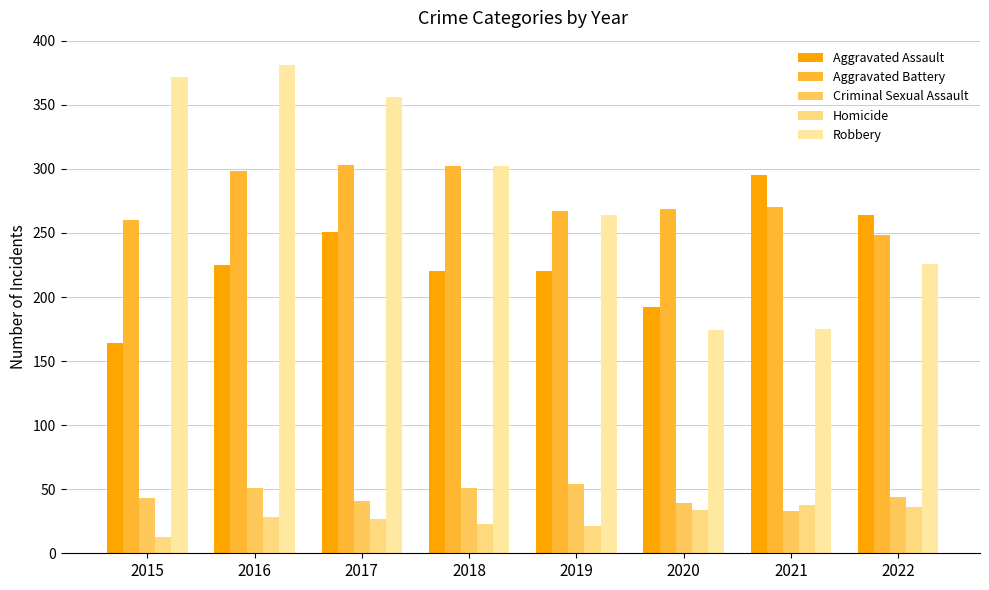

Are the bars horizontal?

No